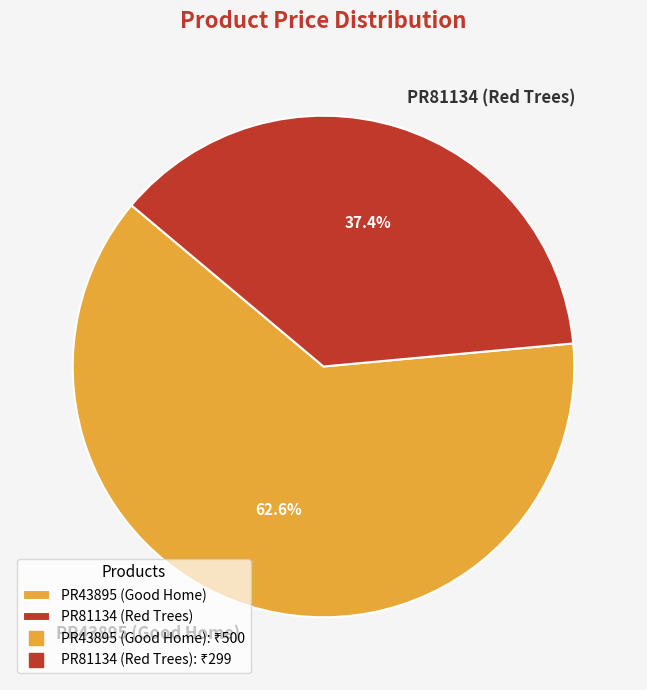

Which slice is the largest?

PR43895 (Good Home)